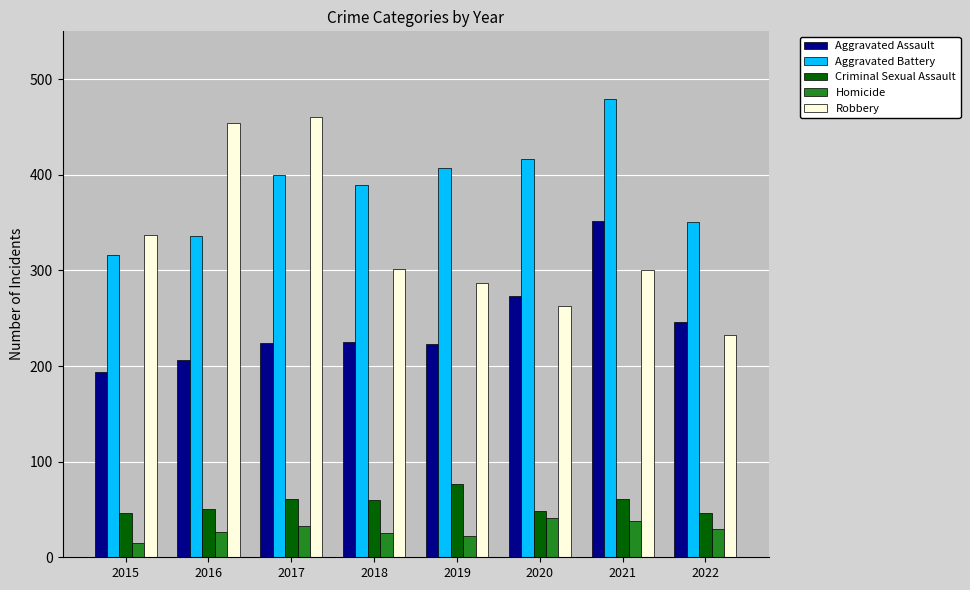

Where is Aggravated Assault nearest to the value 273?

2020